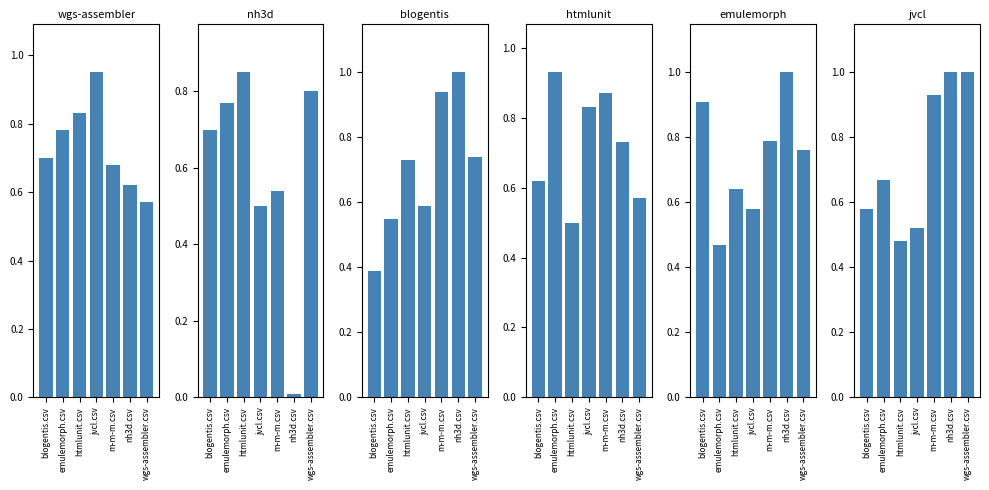

What are all the series names shown in the legend?

wgs-assembler.csv, nh3d.csv, blogentis.csv, htmlunit.csv, emulemorph.csv, jvcl.csv